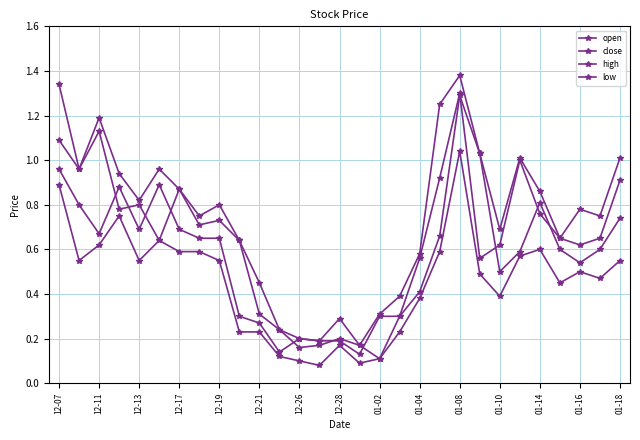

Is this an area chart (filled region under the line)?

No